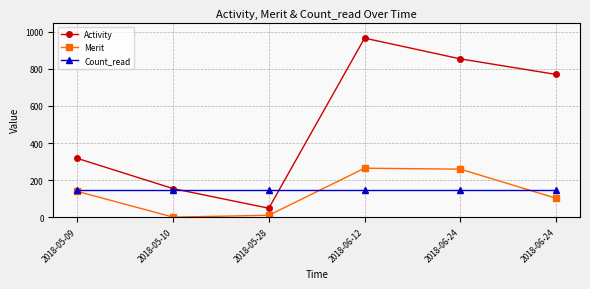

What are all the series names shown in the legend?

Activity, Merit, Count_read